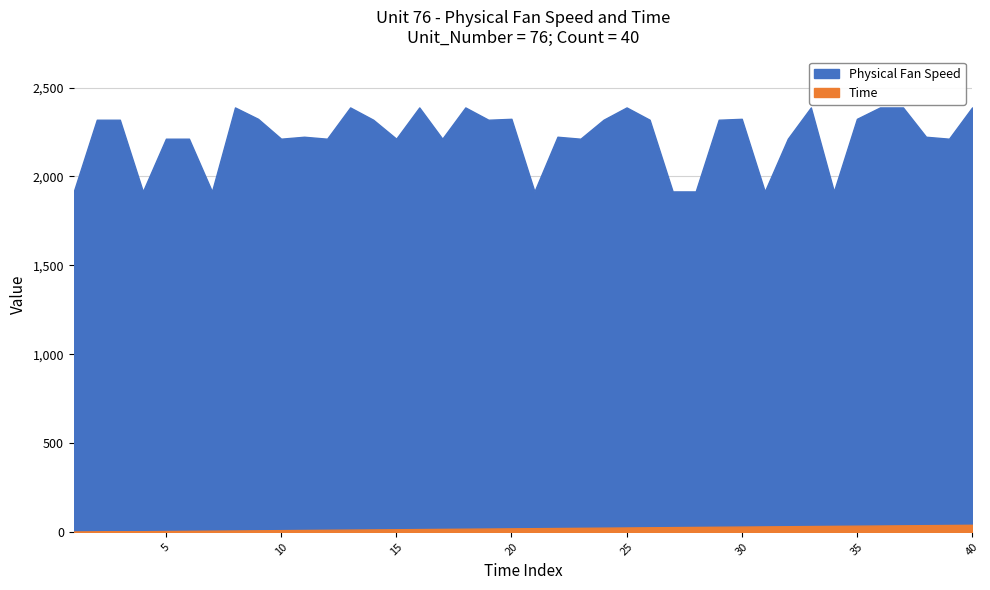

What is the difference between the Time values at 23 and 6?

17.0